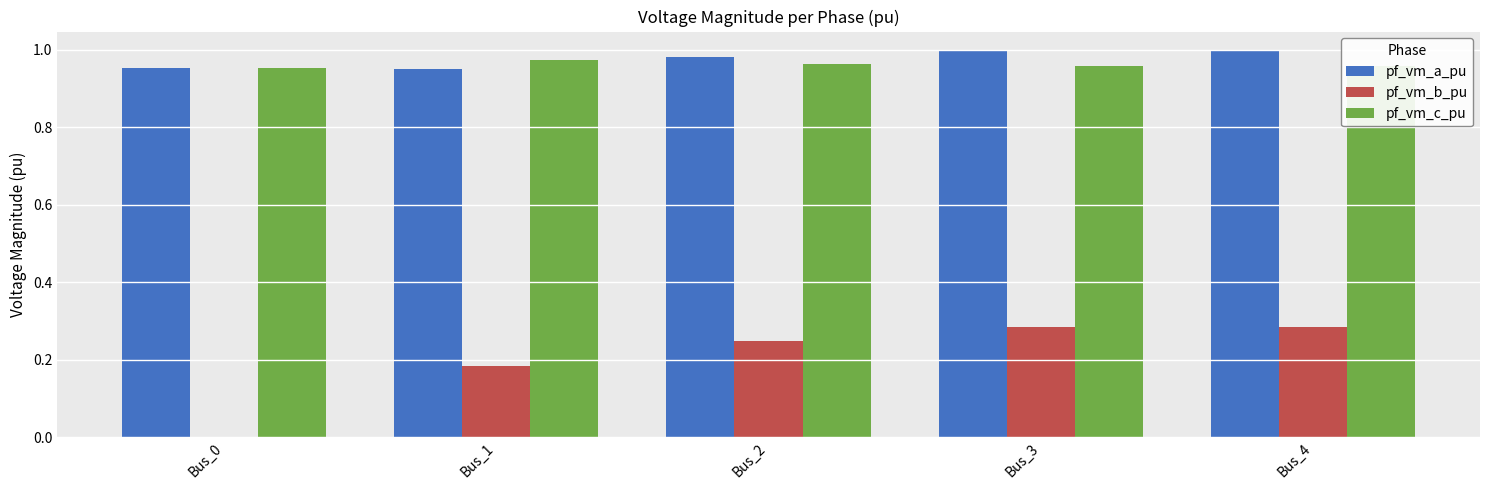

What is the total value across all series at Bus_1?

2.1